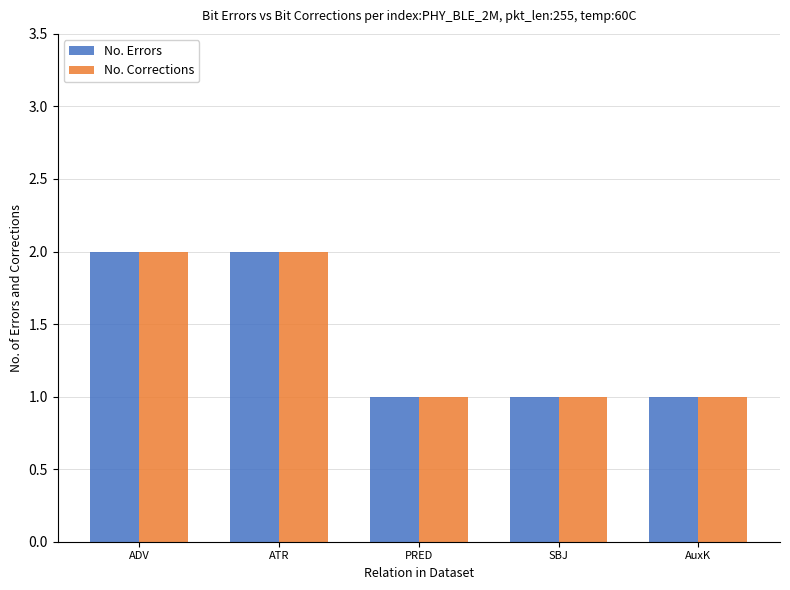

Reading right to left, transcribe all the data shown in this chart.

No. Errors: 1	1	1	2	2
No. Corrections: 1	1	1	2	2